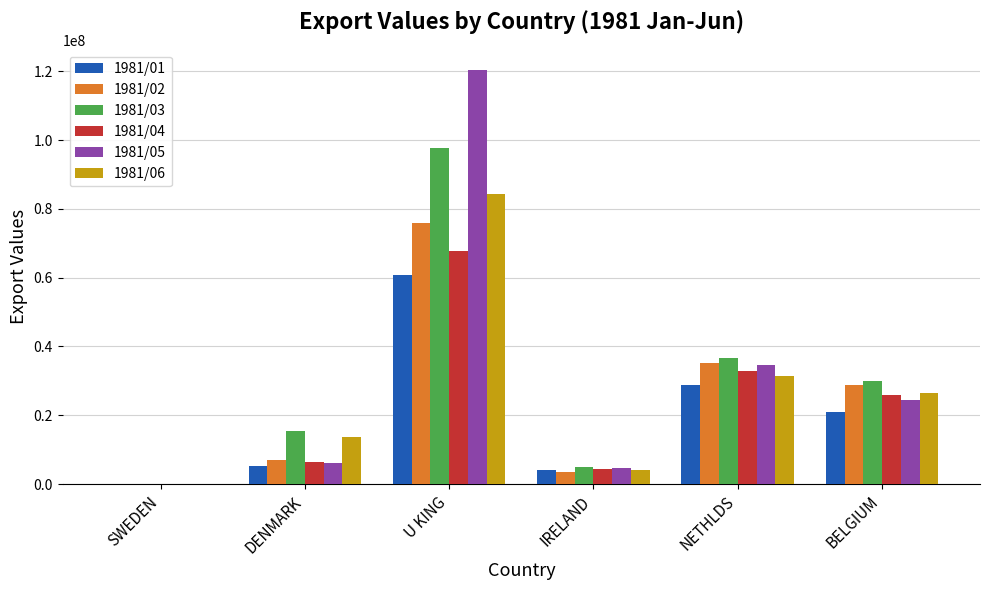

What is the total value across all series at U KING?

506403108